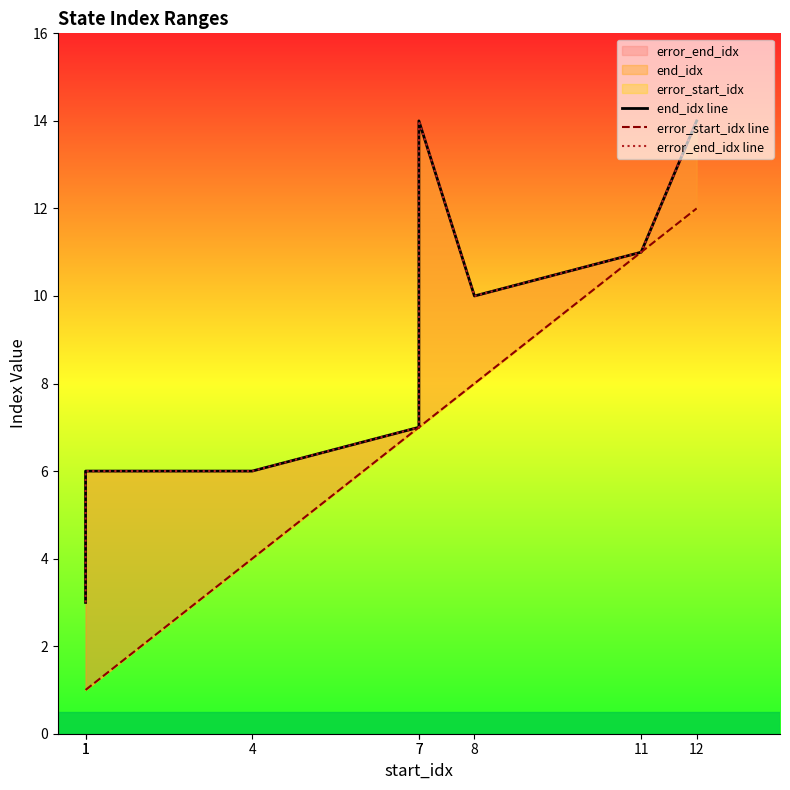

Which series has the widest spread of values?

end_idx line